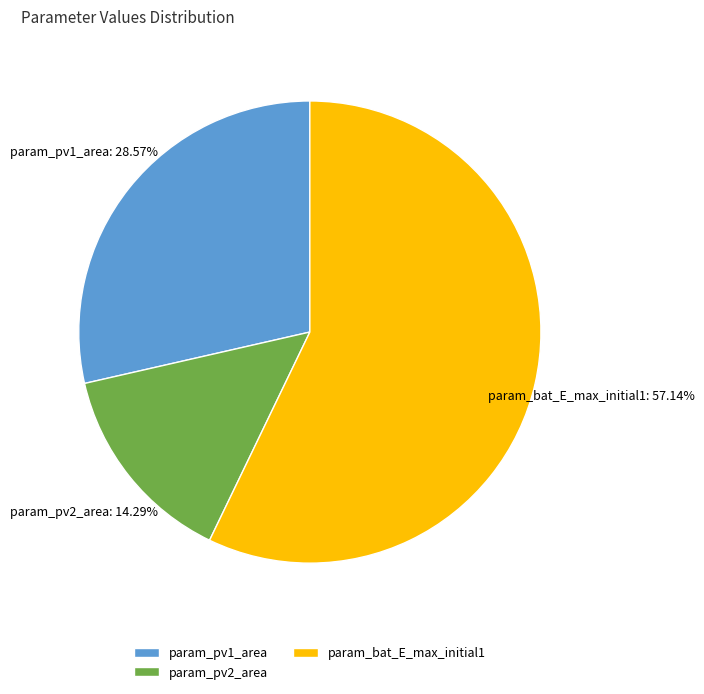

What is the largest slice in the pie chart?

param_bat_E_max_initial1